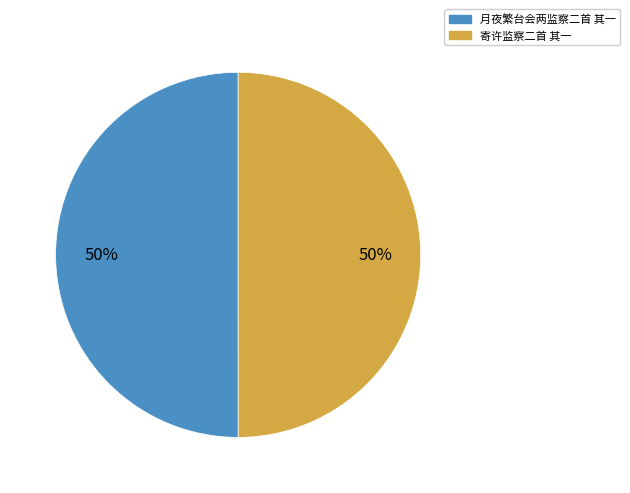

To the nearest percent, what is the average slice percentage?

50%